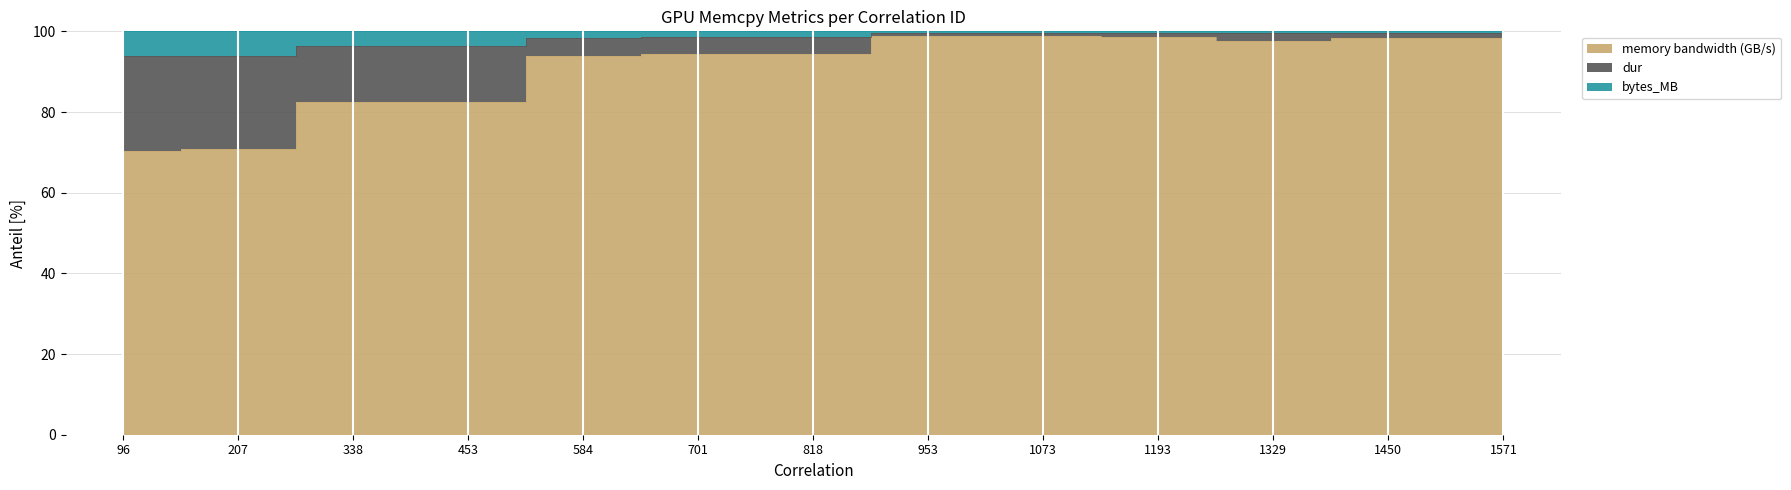

Is it true that dur equals 99.5 at 1073?

True